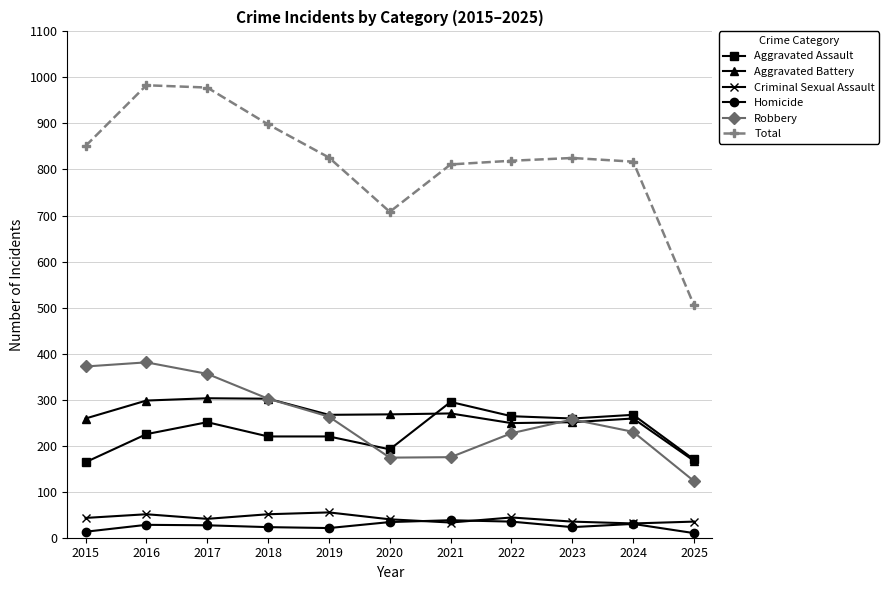

Is the value of Robbery at 2022 greater than the value of Criminal Sexual Assault at 2017?

Yes